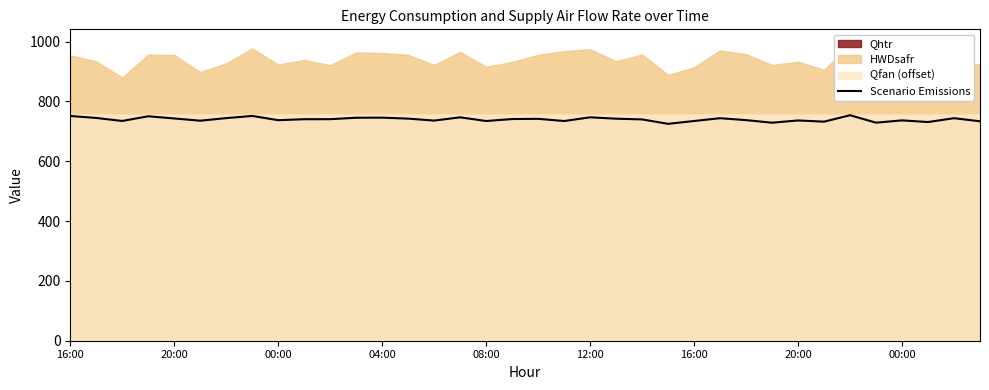

Is it true that the value at 16:00 is 303.5?

False